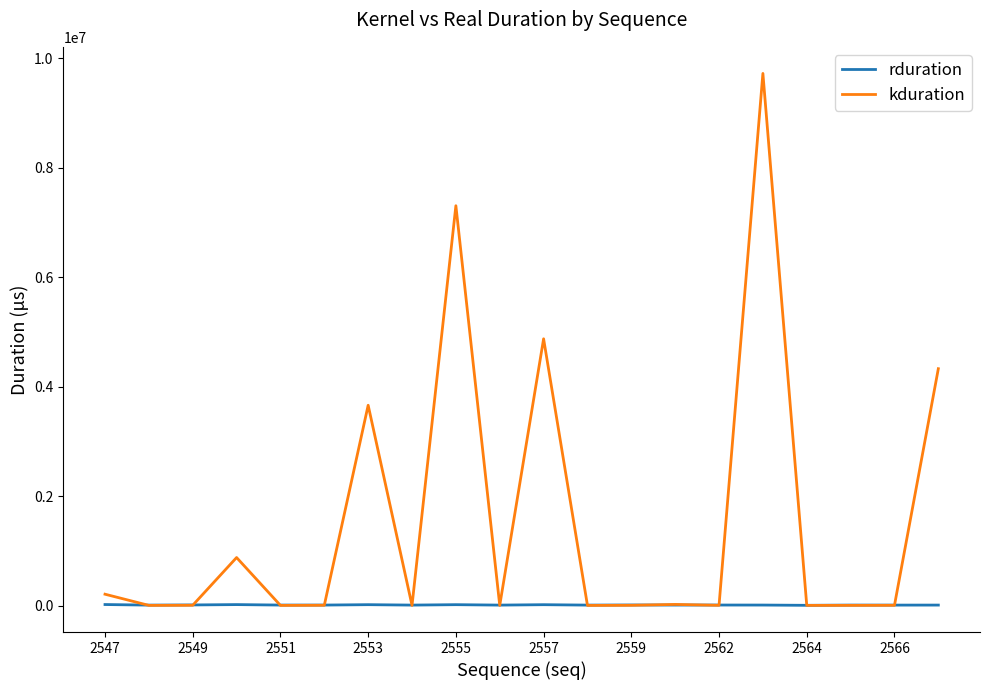

Which series has the largest total across all categories?

kduration